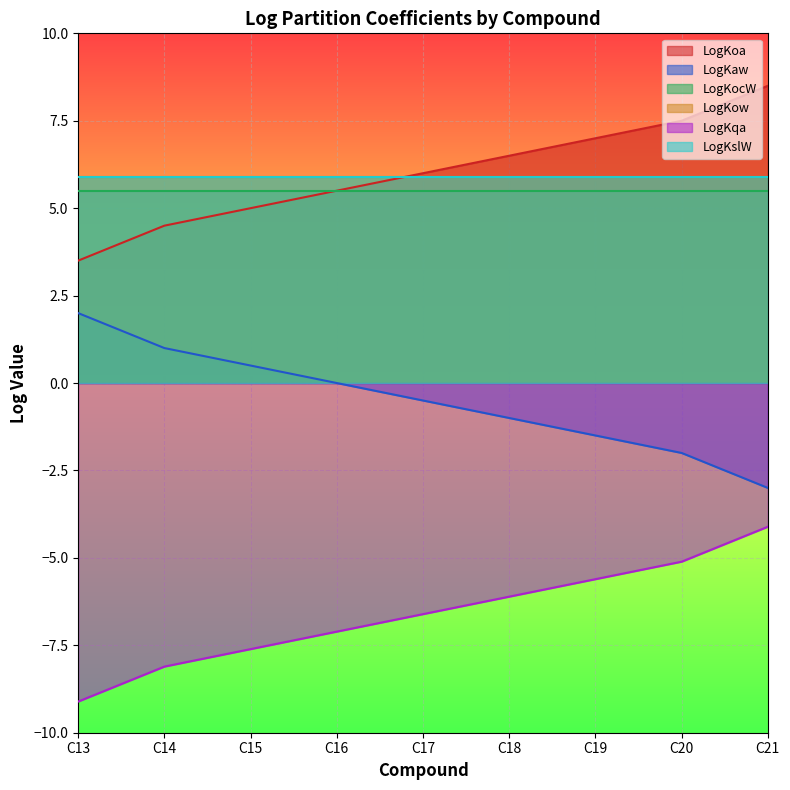

What is the average value of the LogKqa series?

-6.6